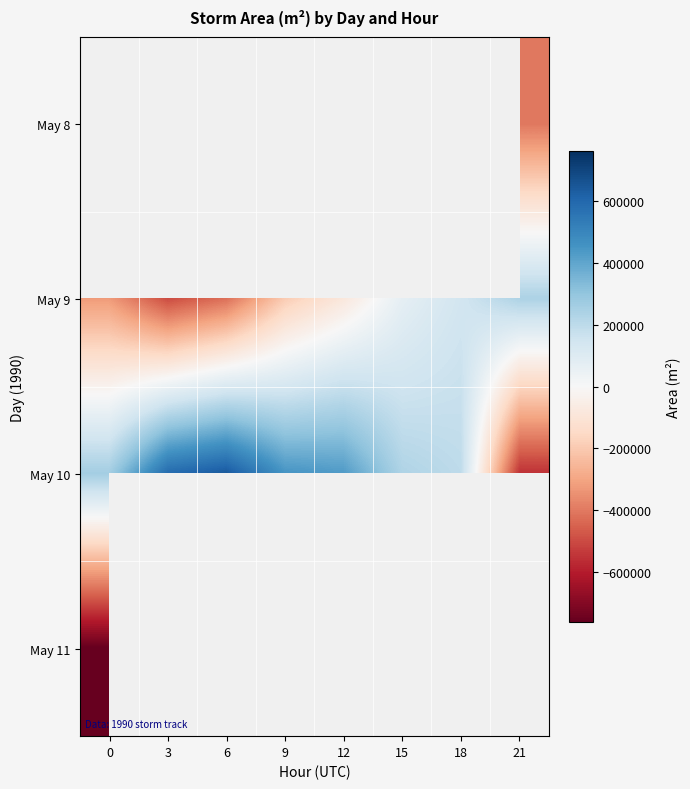

The value of May 8 at 21 is -403993.1. True or false?

True